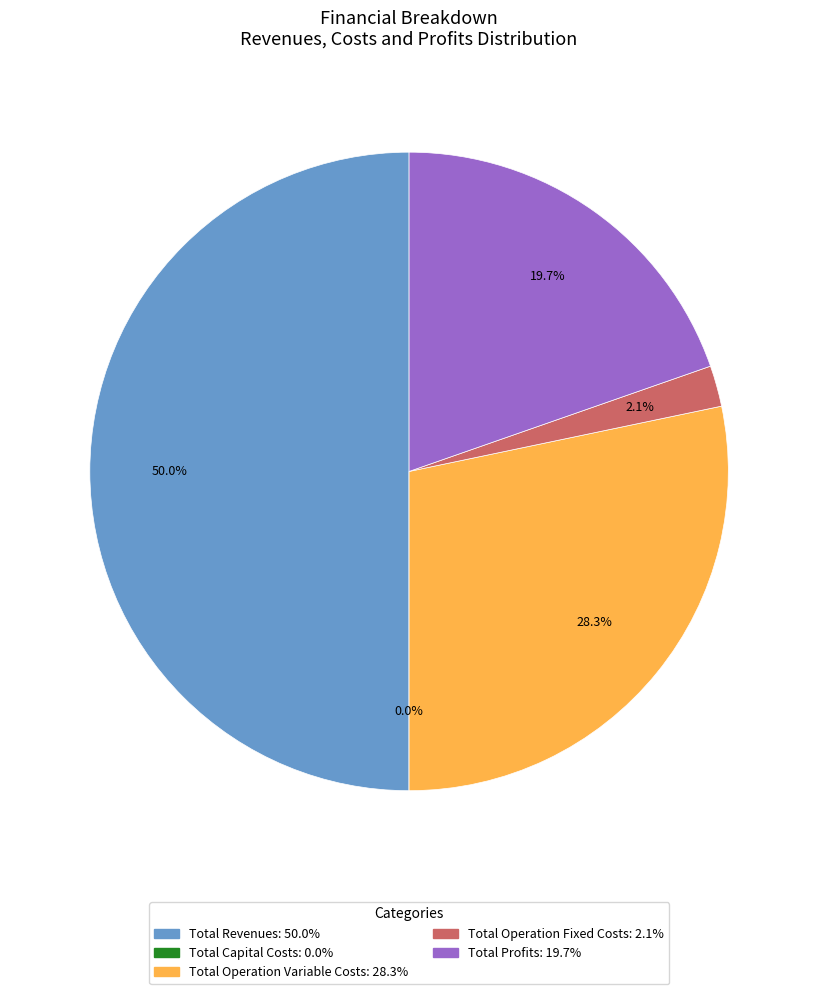

What is the ratio of the value at Total Operation Fixed Costs to the value at Total Profits?

0.1